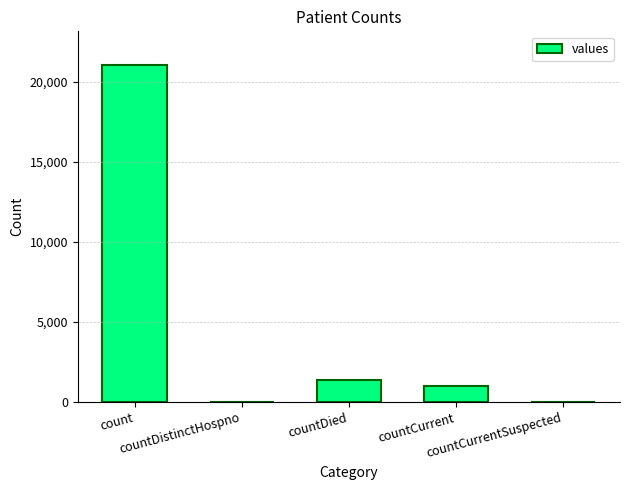

What is the maximum value shown in the chart?

21050